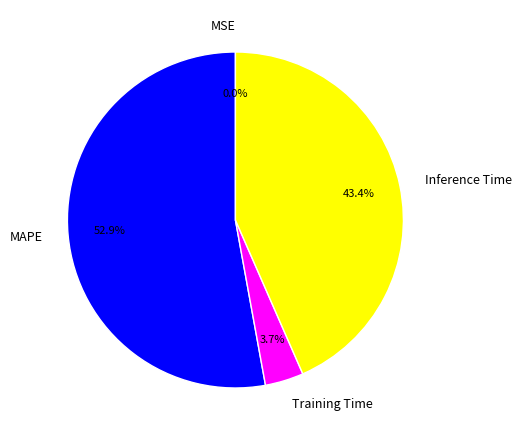

What is the largest slice in the pie chart?

MAPE